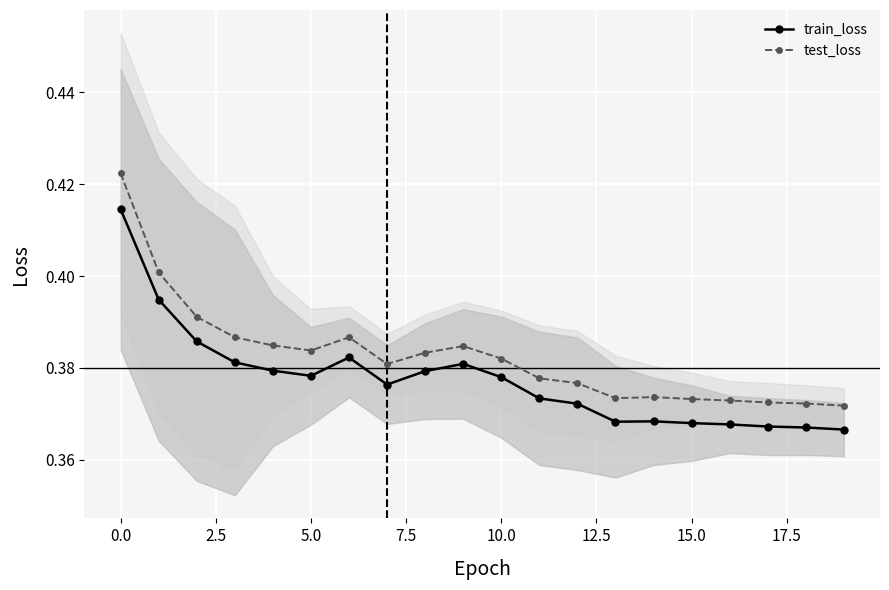

Count the test_loss values in the range 0 to 1.

20